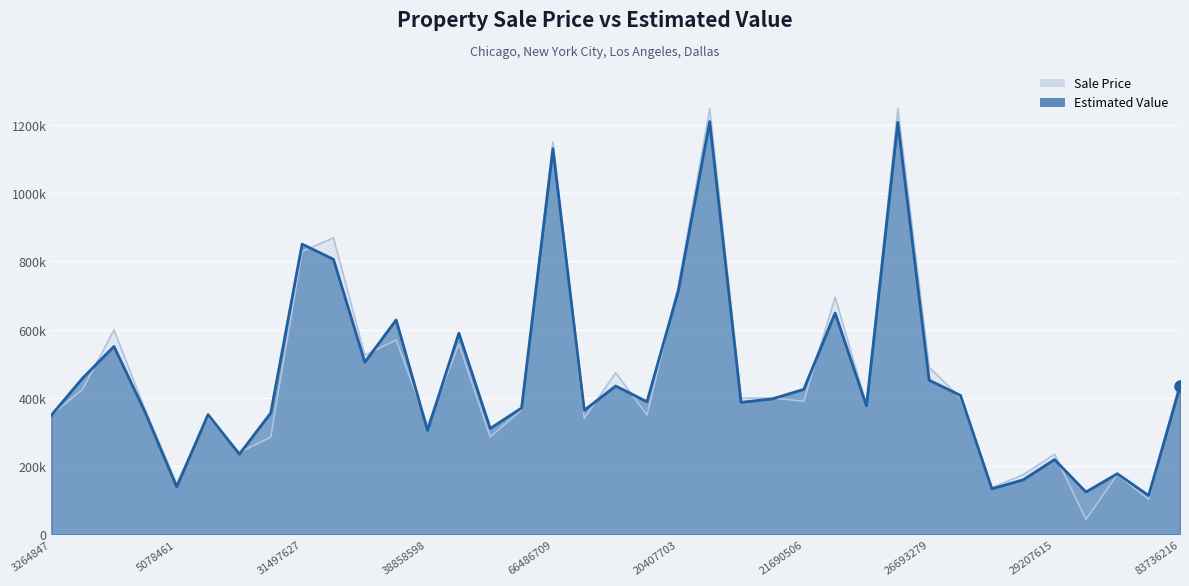

How many values in the Sale Price series are below 389900?

18